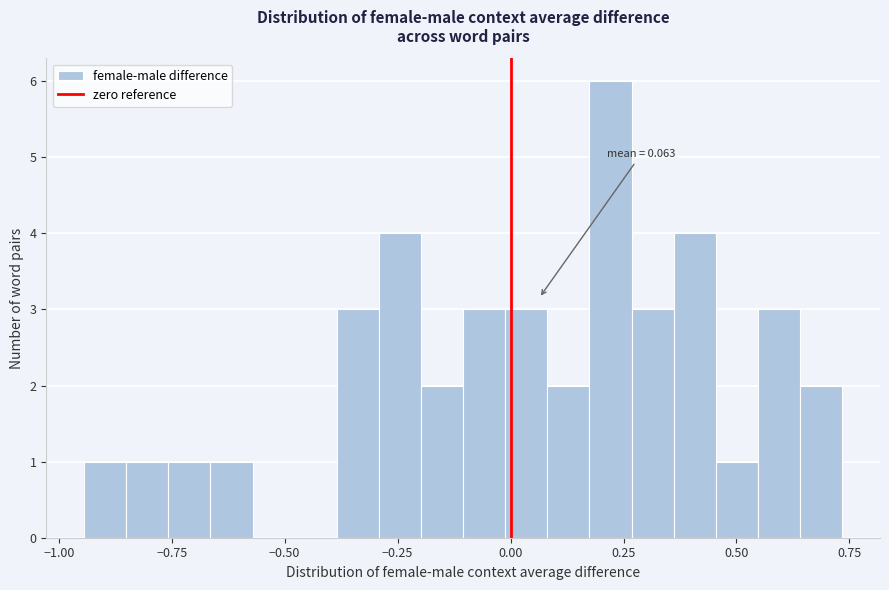

Read against the x-axis, roughly where is the centre of the tallest bar?

0.20